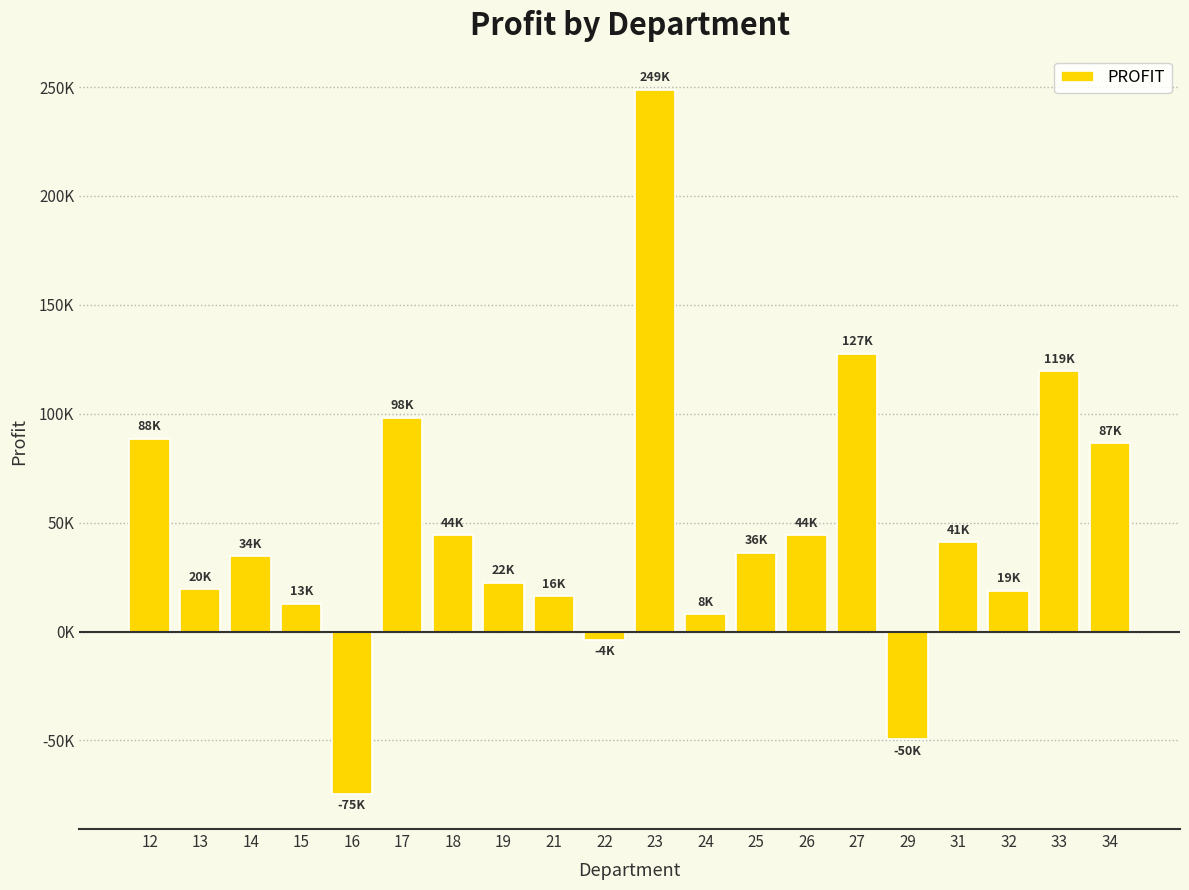

What is the value of the 17th bar from the left?

41011.6